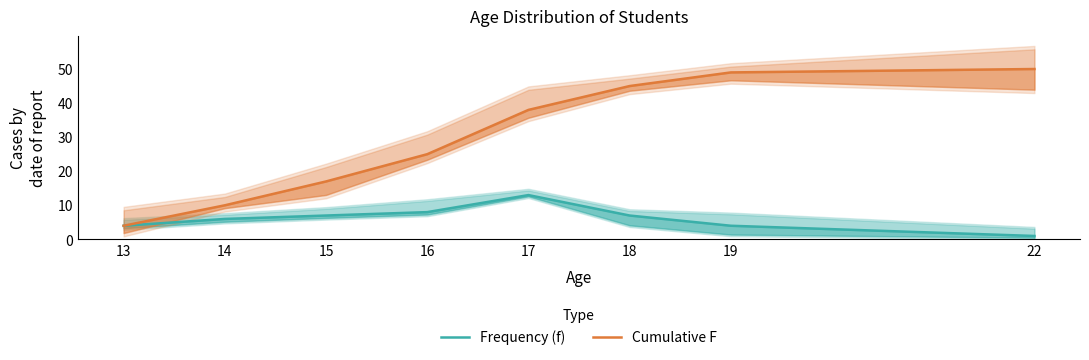

At how many categories does at least one series exceed 46?

2